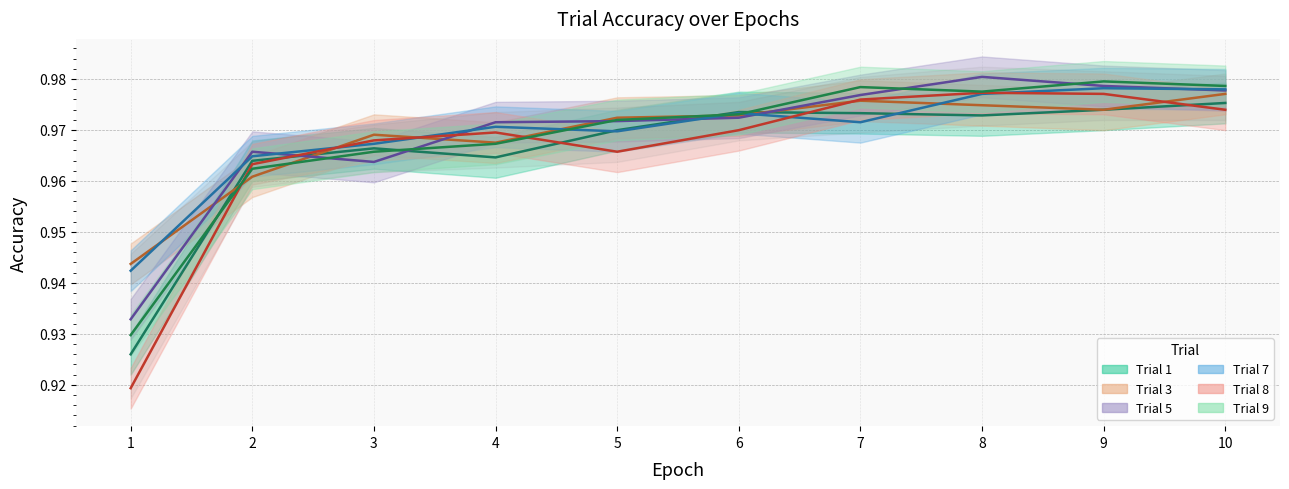

Where is the first local minimum for Trial 1?

4